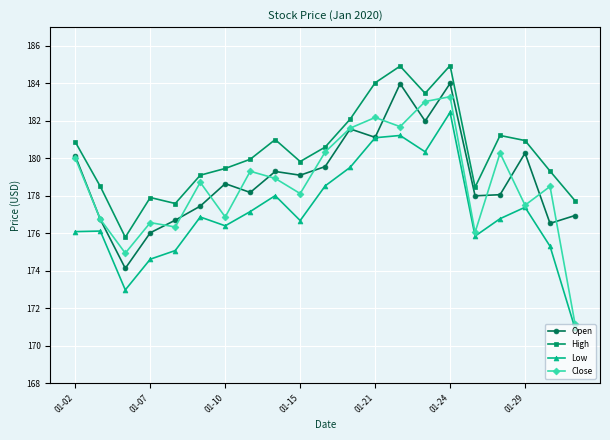

Does the chart have visible grid lines?

Yes